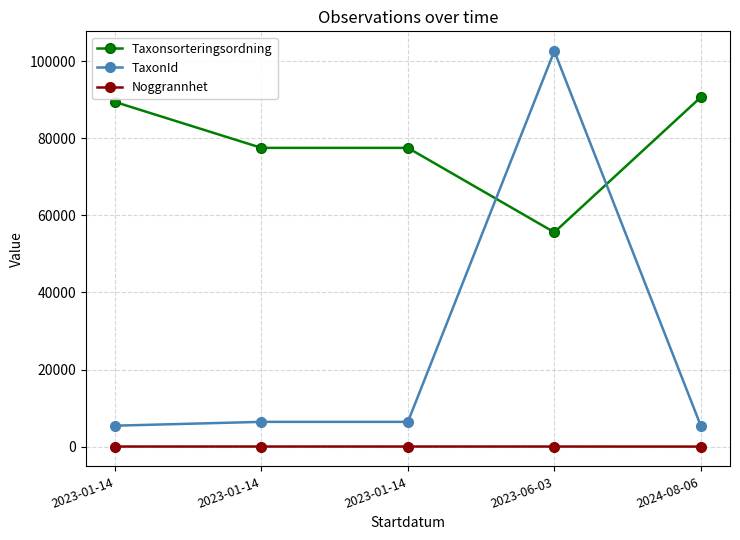

Does the chart have visible grid lines?

Yes